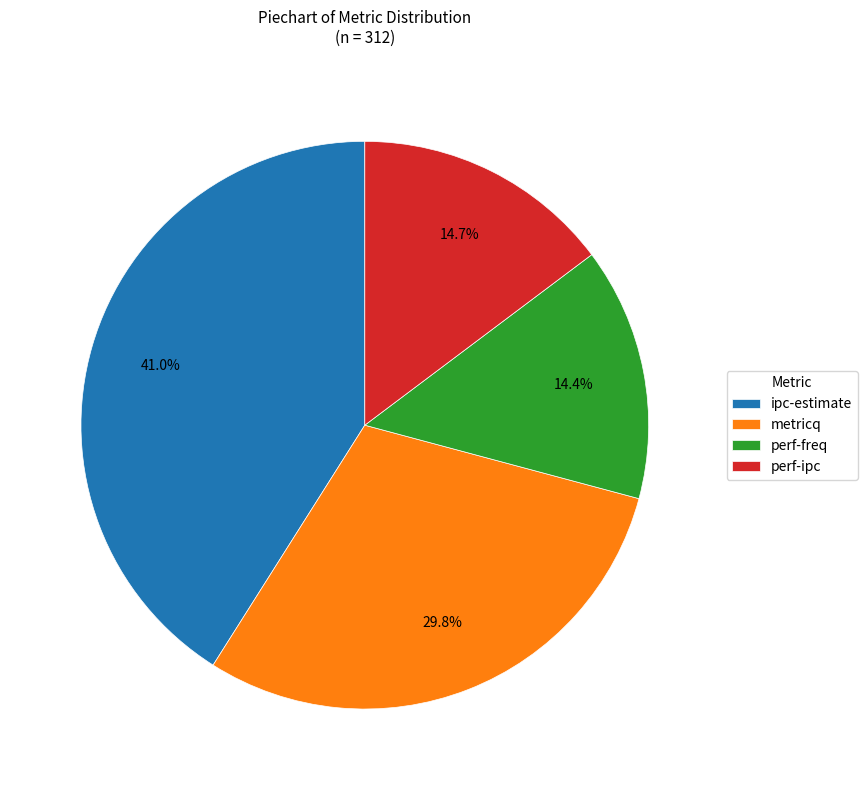

Which slice is the largest?

ipc-estimate